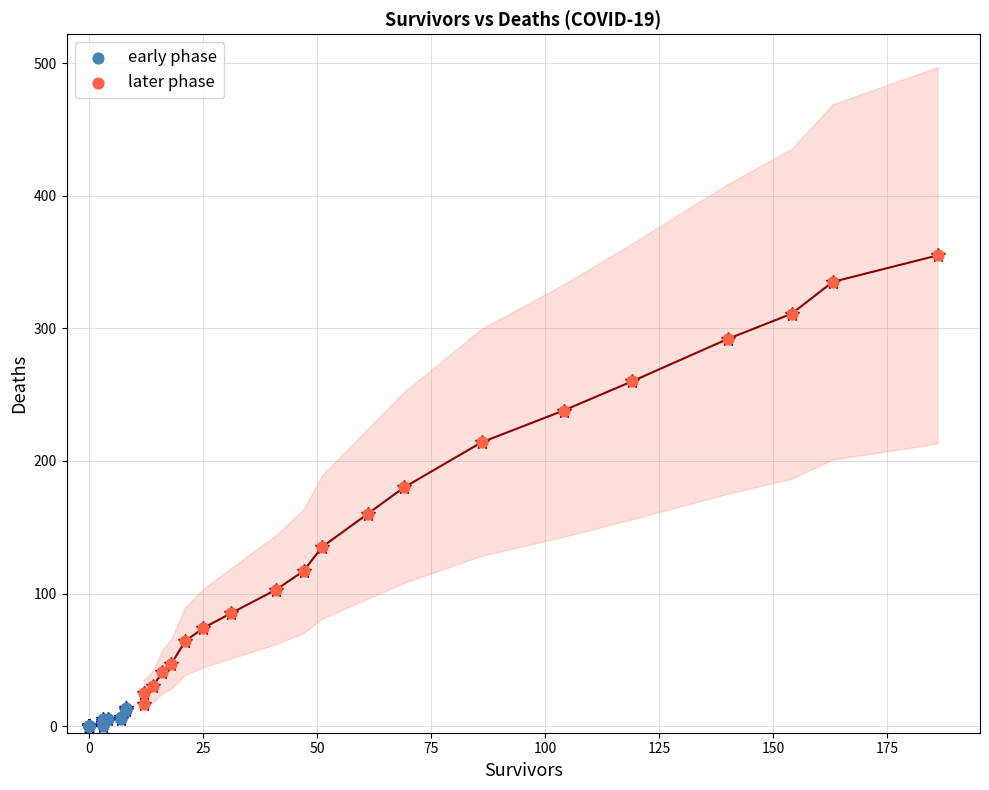

Which series has the widest spread of Y values?

later phase